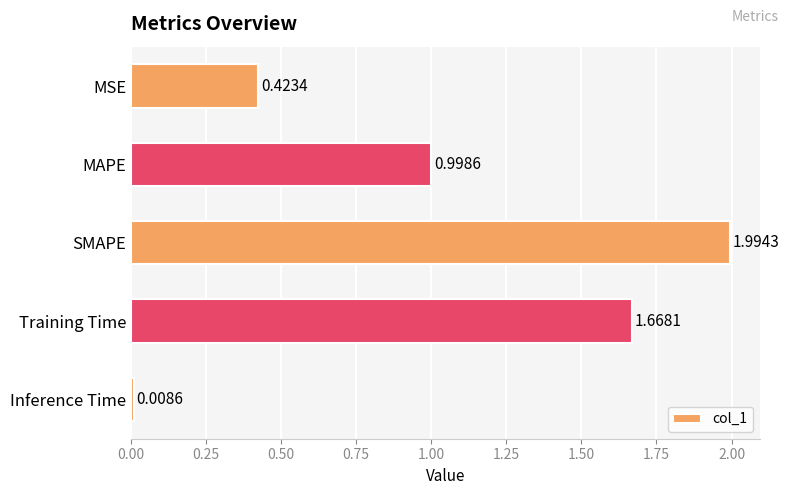

At which category does the chart reach its peak across all series?

SMAPE